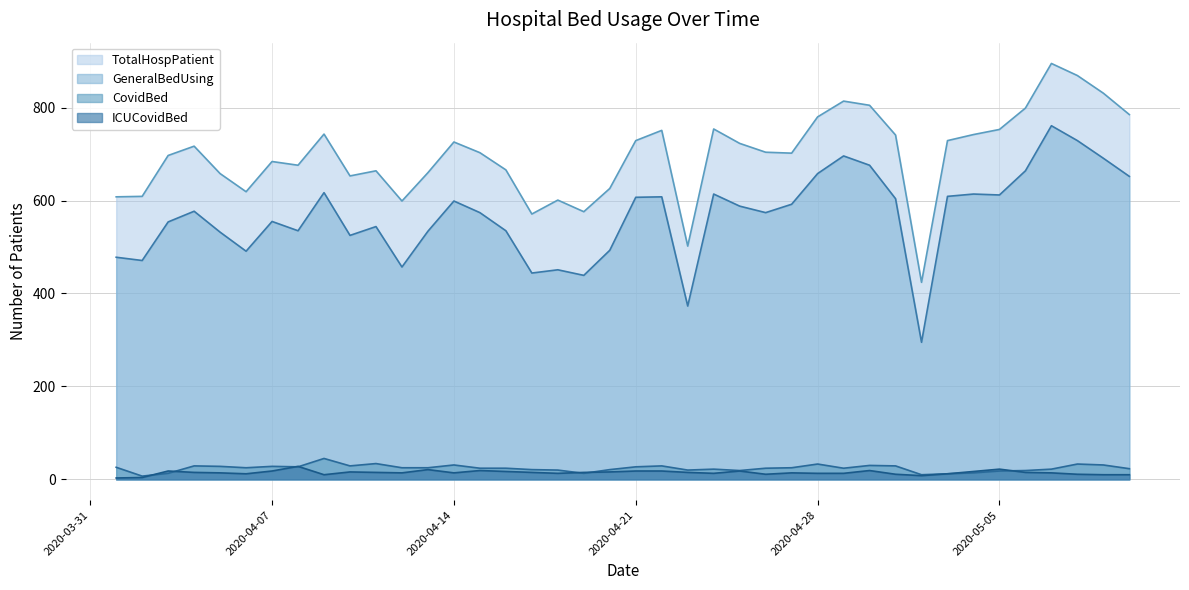

True or false: CovidBed has more than 2 points higher than both neighbors.

True